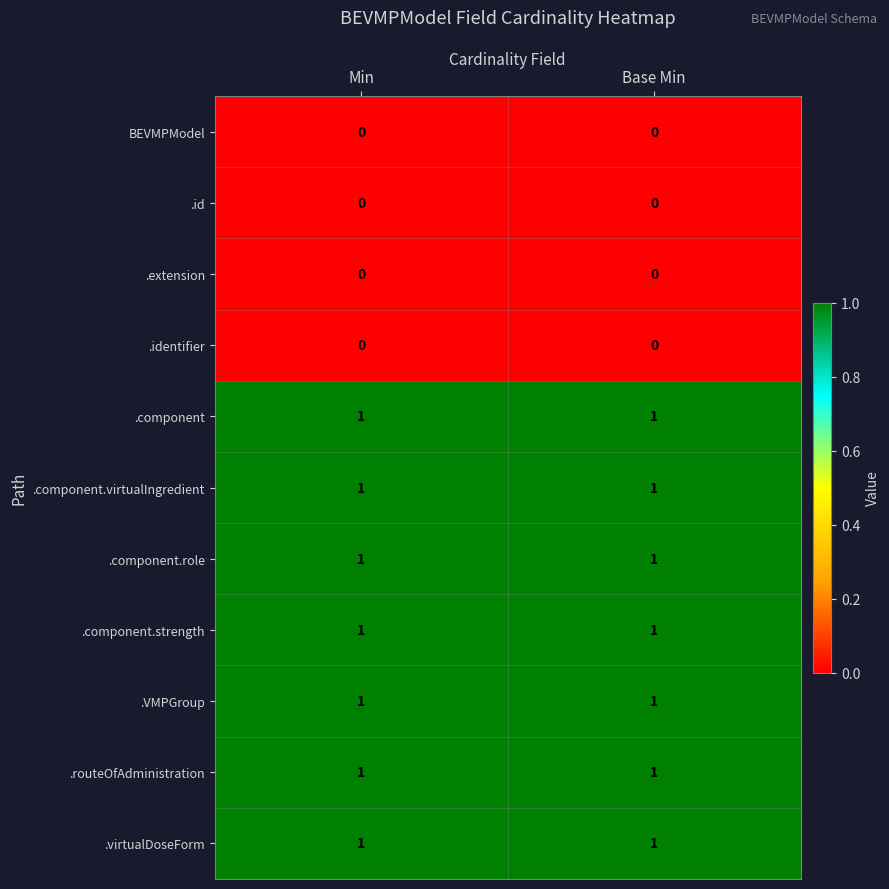

What is the total value across all series at Min?

7